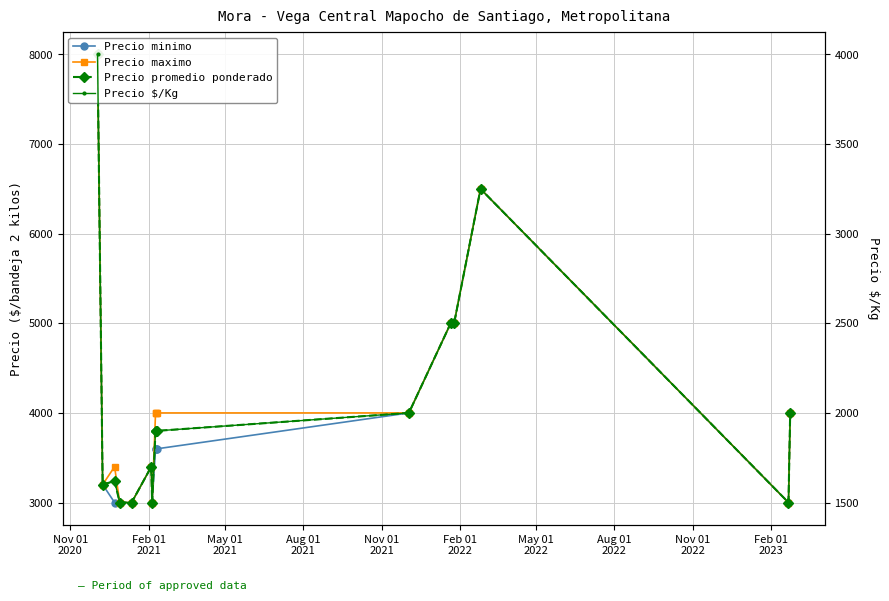

What is the total value across all series at Aug 01
2022?

13300